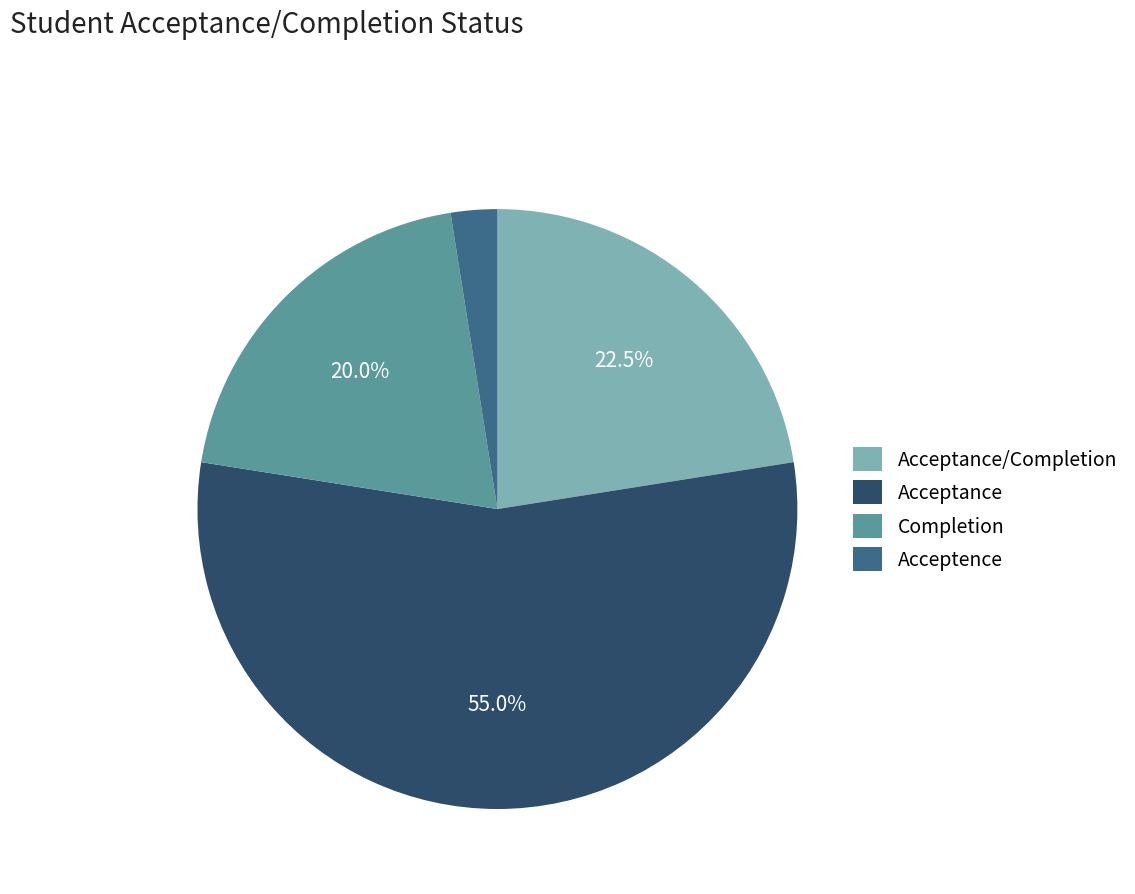

What portion of the pie excludes Acceptance/Completion?

77.5%